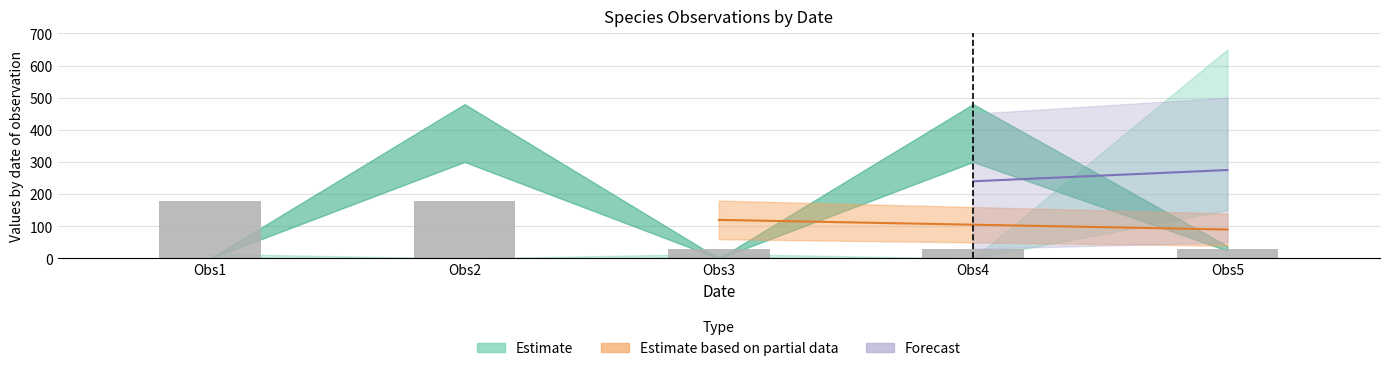

Reading right to left, list all the values displayed in this chart.

Obs5=30	Obs4=30	Obs3=30	Obs2=180	Obs1=180